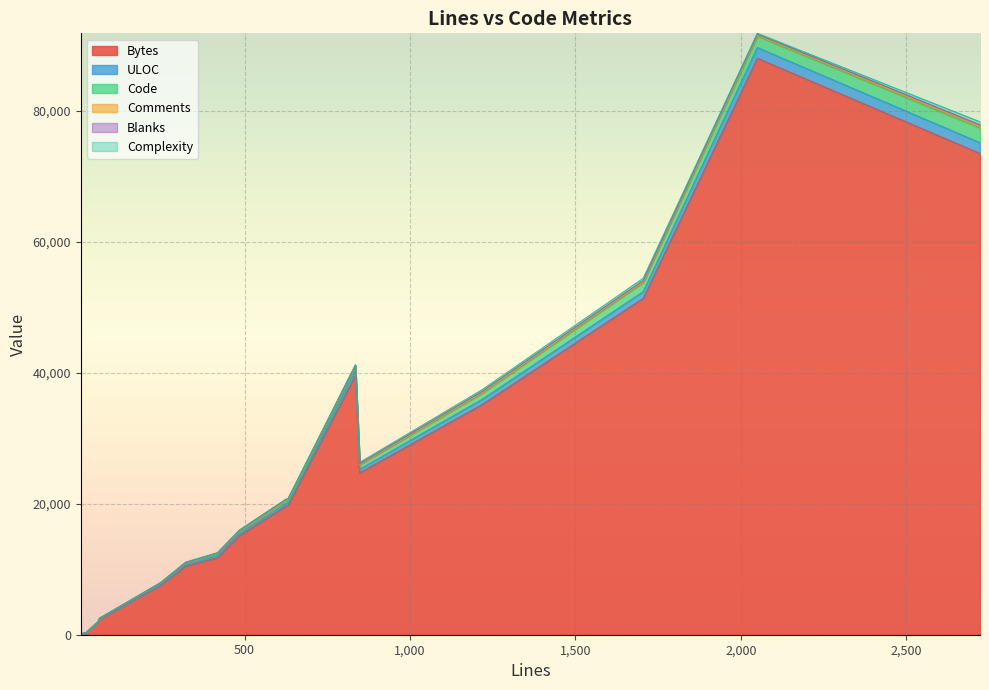

In ULOC, how many points are higher than both neighbors (excluding endpoints)?

5